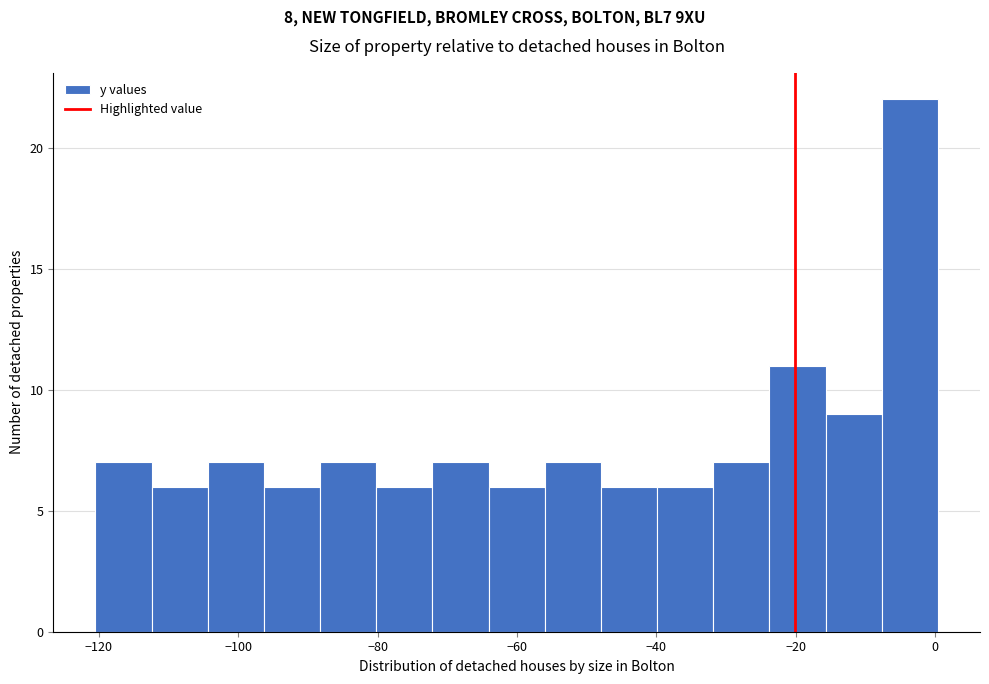

Reading left to right, list every bar in this chart as the range it spans on the x-axis followed by its height. Neither the bar edges nor the heights are printed on the chart, so give them approximately, as read against the axes.

-120 to -112: 7
-112 to -104: 6
-104 to -96: 7
-96 to -88: 6
-88 to -80: 7
-80 to -72: 6
-72 to -64: 7
-64 to -56: 6
-56 to -48: 7
-48 to -40: 6
-40 to -32: 6
-32 to -24: 7
-24 to -16: 11
-16 to -8: 9
-8 to 0: 22